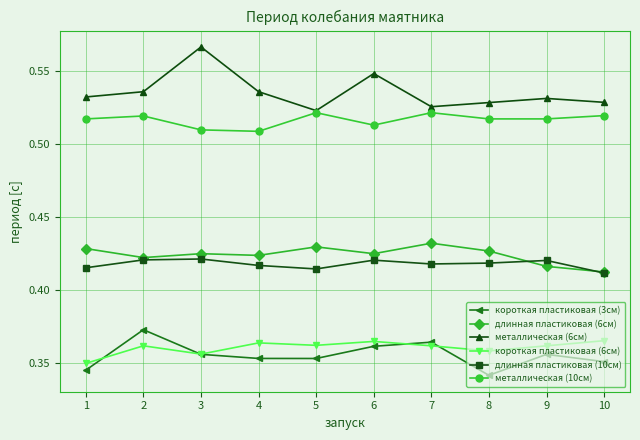

Count the металлическая (6см) values in the range 0 to 1.

10